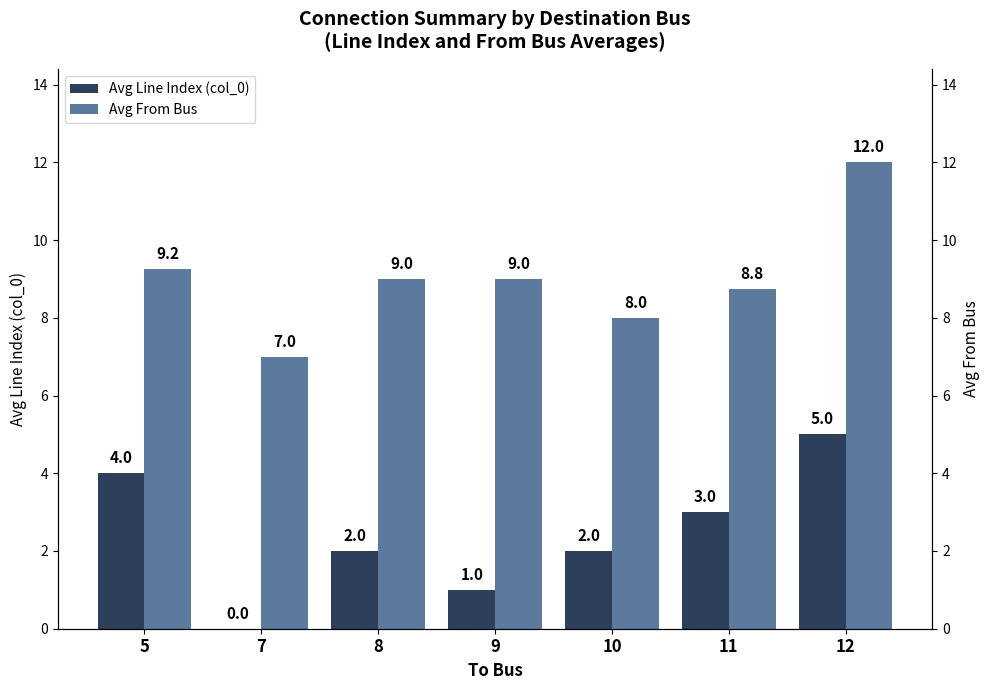

What is the spread (max minus min) of values at 5?

5.2